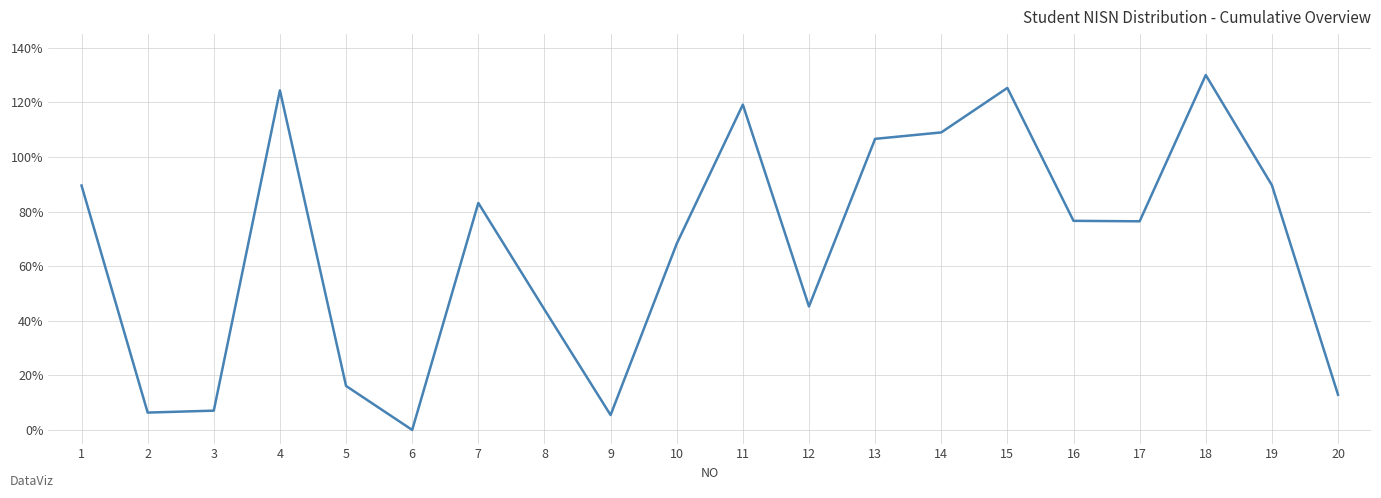

What is the difference between the second highest and minimum values?

125.3